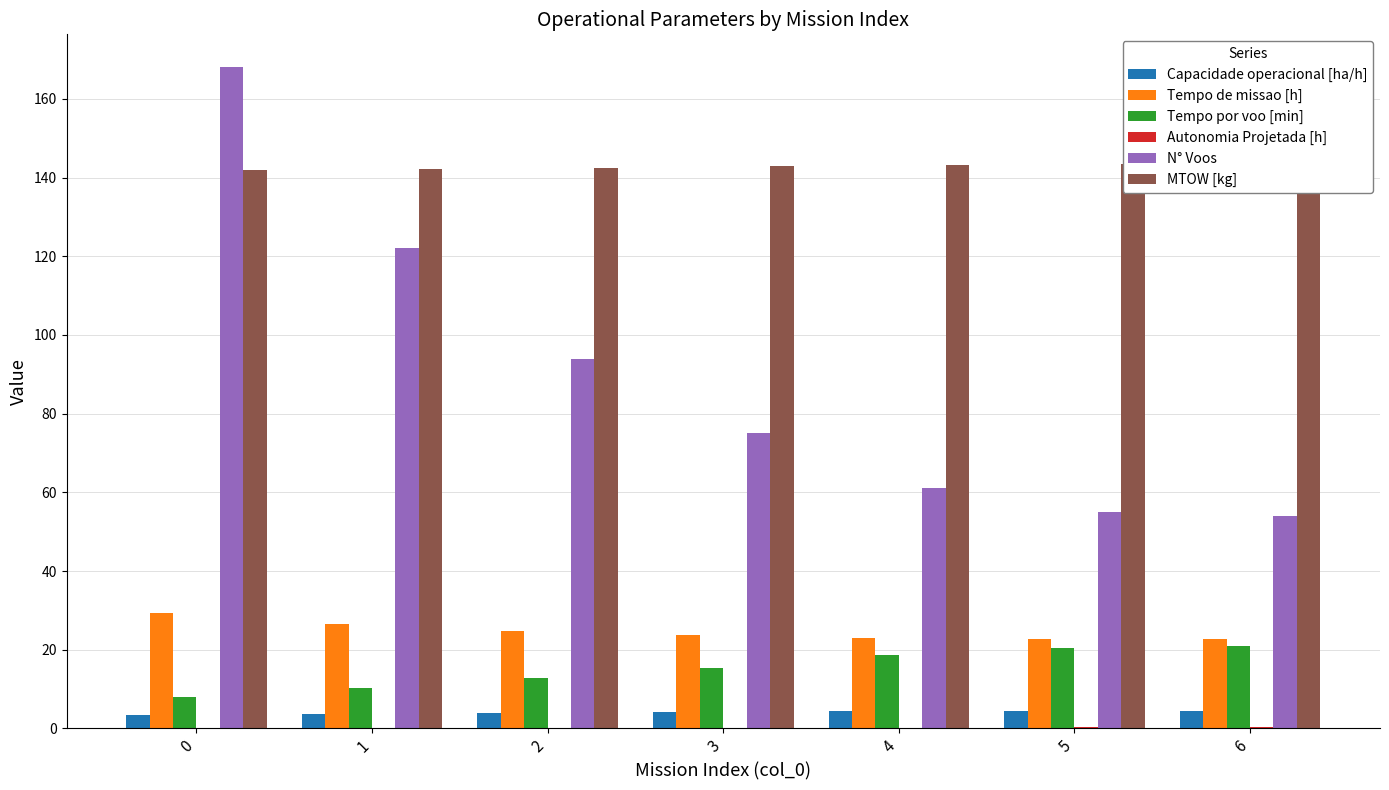

What is the total value across all series at 5?

246.4